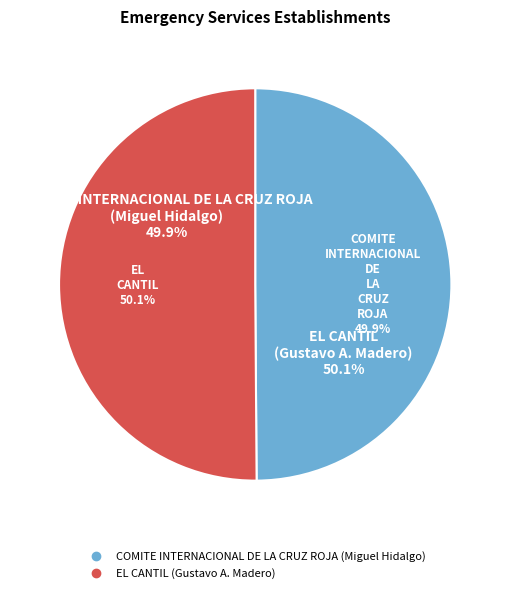

Which has a higher value, EL CANTIL or COMITE INTERNACIONAL DE LA CRUZ ROJA?

EL CANTIL